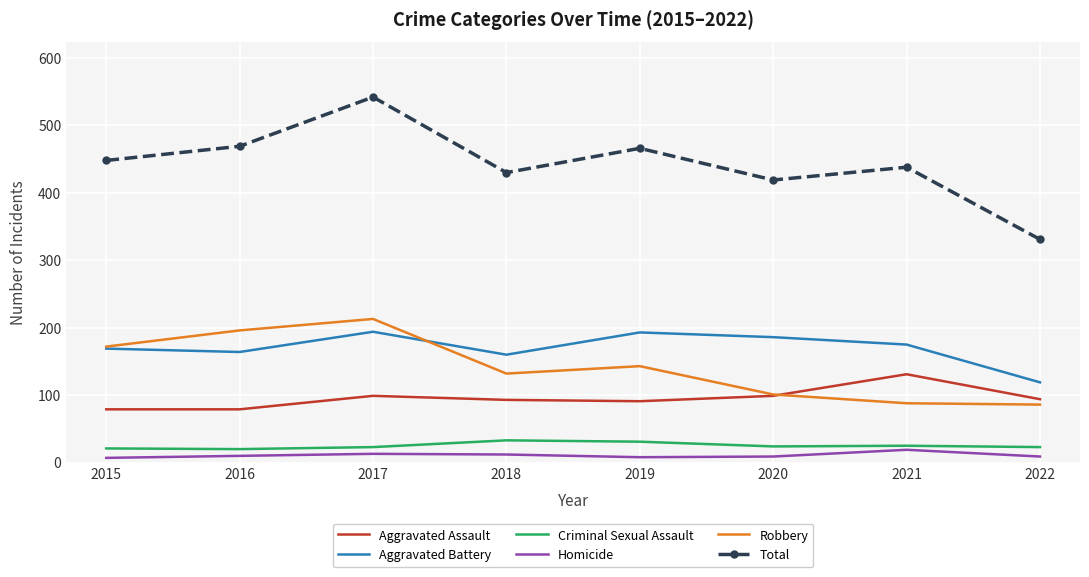

What is the maximum value shown in the chart?

542